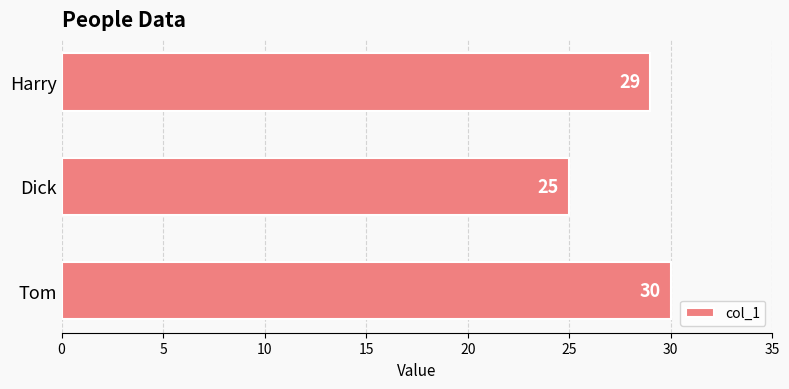

What is the greatest value displayed?

30